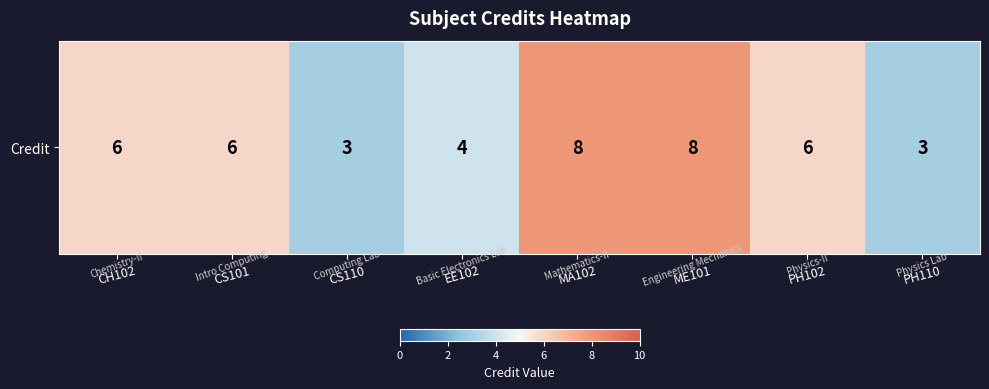

What value does the data have at MA102?

8